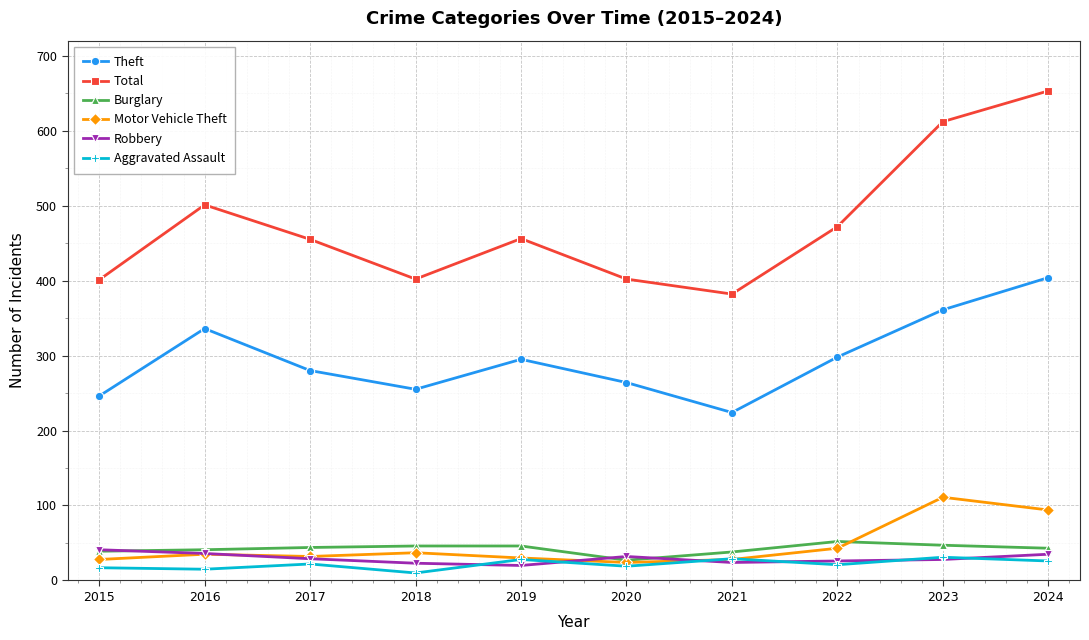

Which label corresponds to the largest value in the chart?

2024